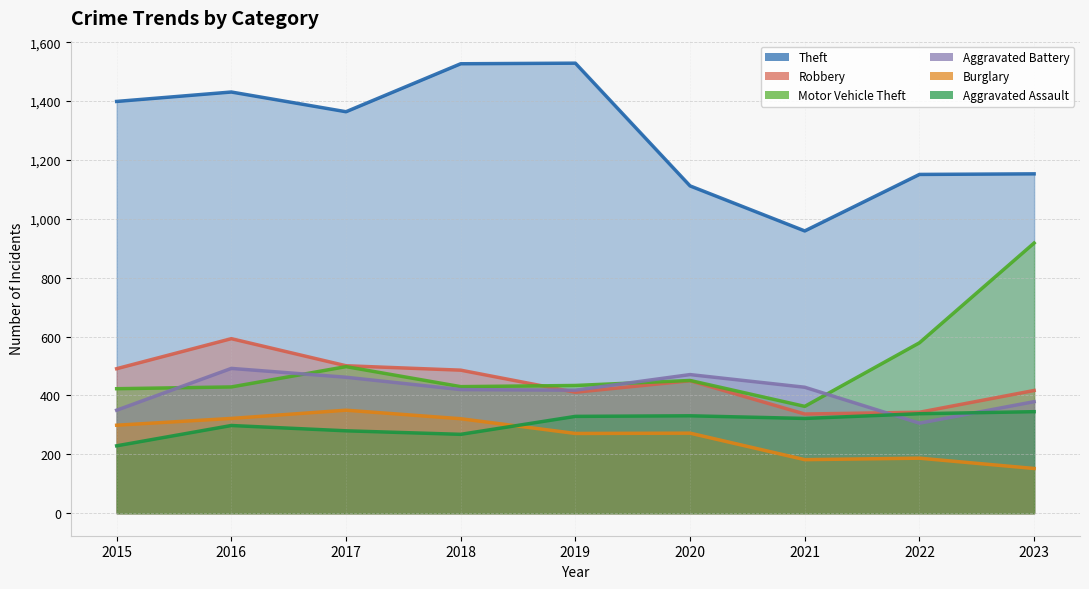

True or false: Motor Vehicle Theft and Burglary intersect in this chart.

False